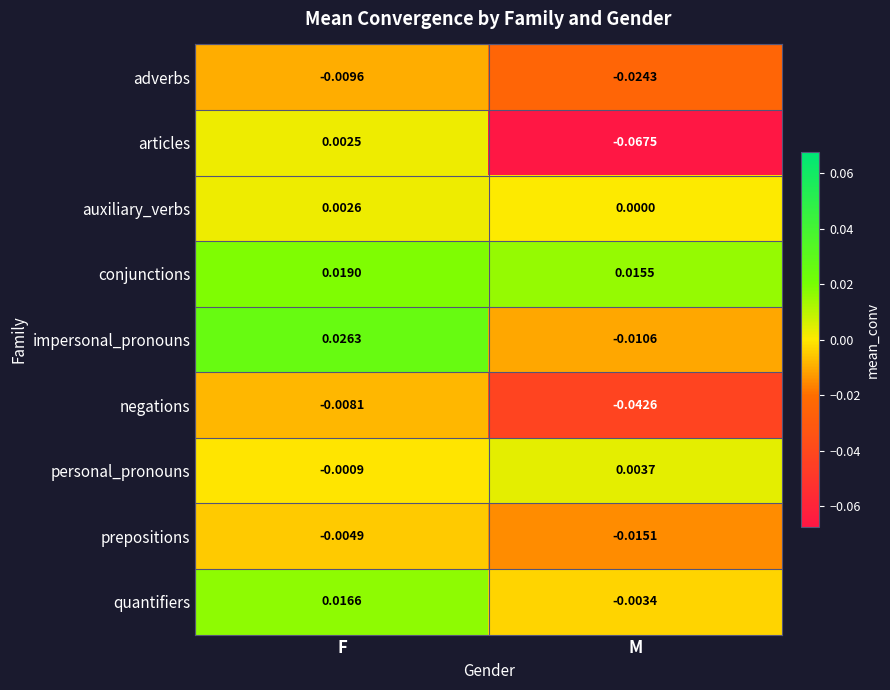

List the labels in order of conjunctions value, smallest first.

M, F